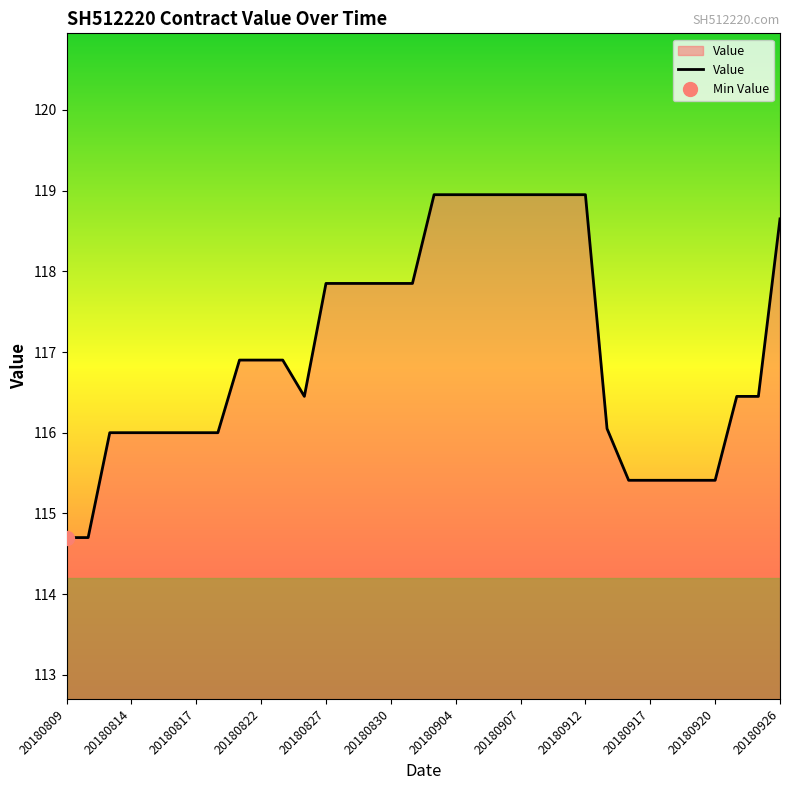

The value of Value at 20180917 is 196.3. True or false?

False